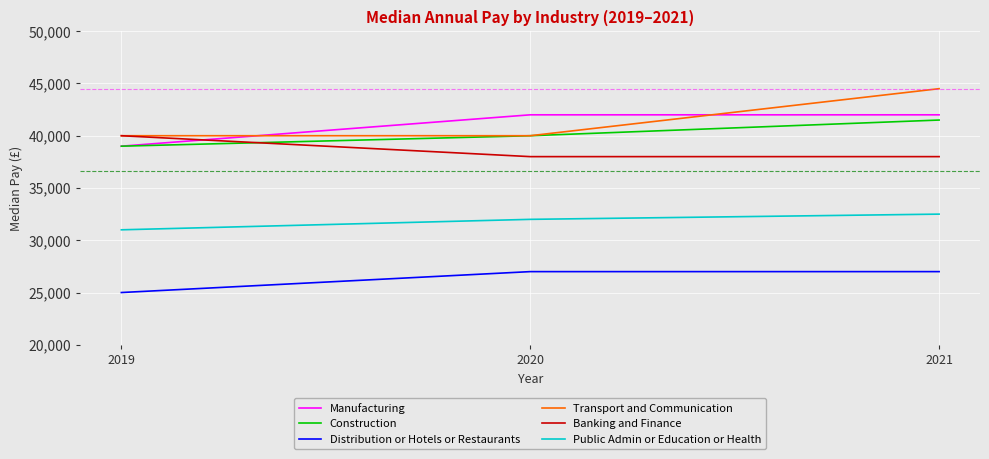

What is the average value of the Banking and Finance series?

38667